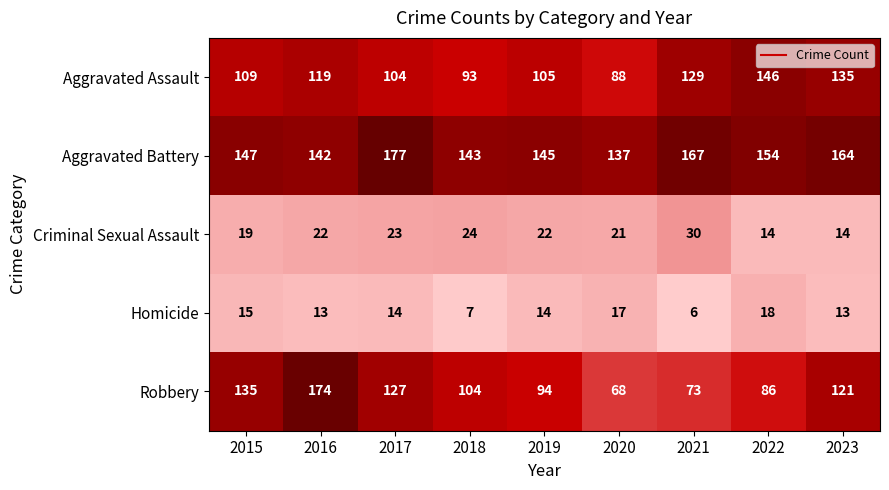

Which series has the largest total across all categories?

Aggravated Battery